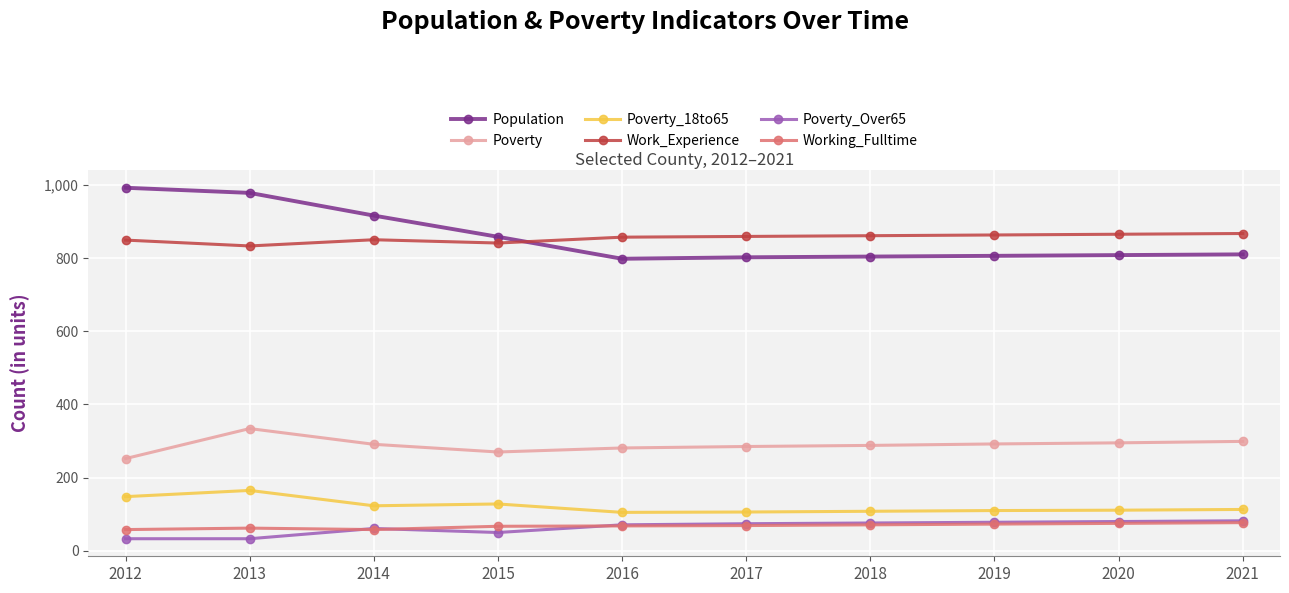

At how many categories does at least one series exceed 228?

10